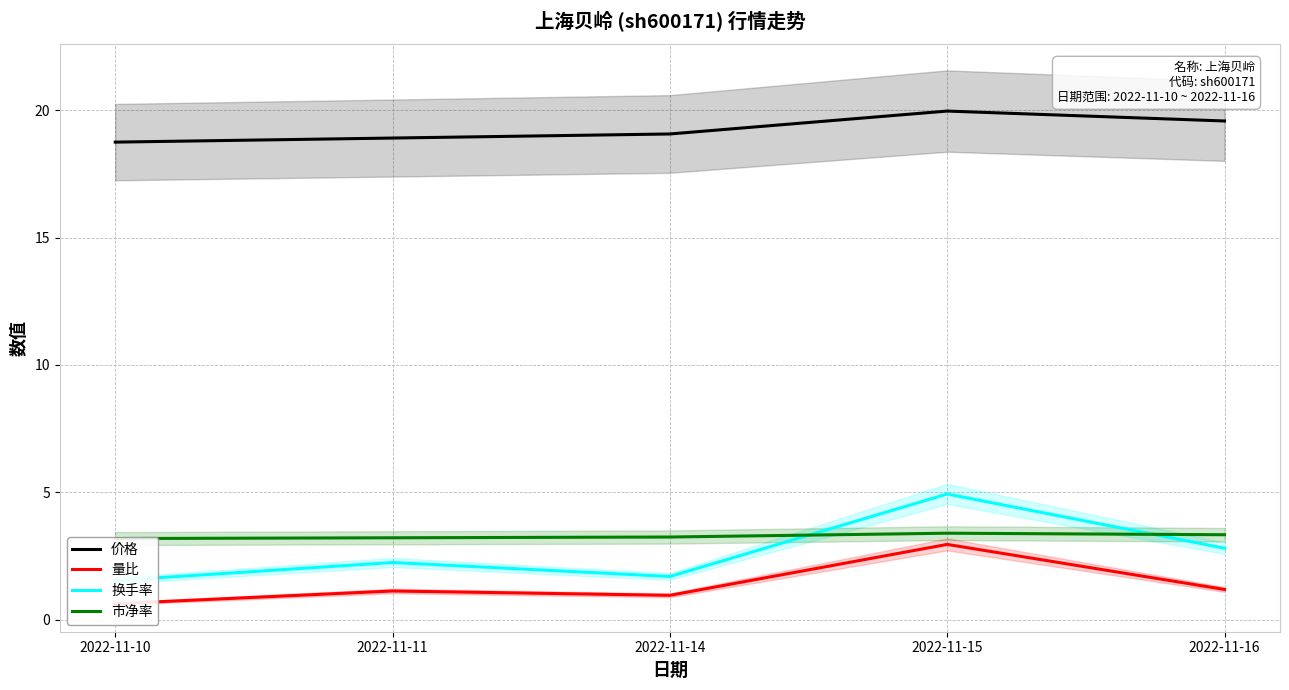

How many values in the 量比 series exceed 1?

3